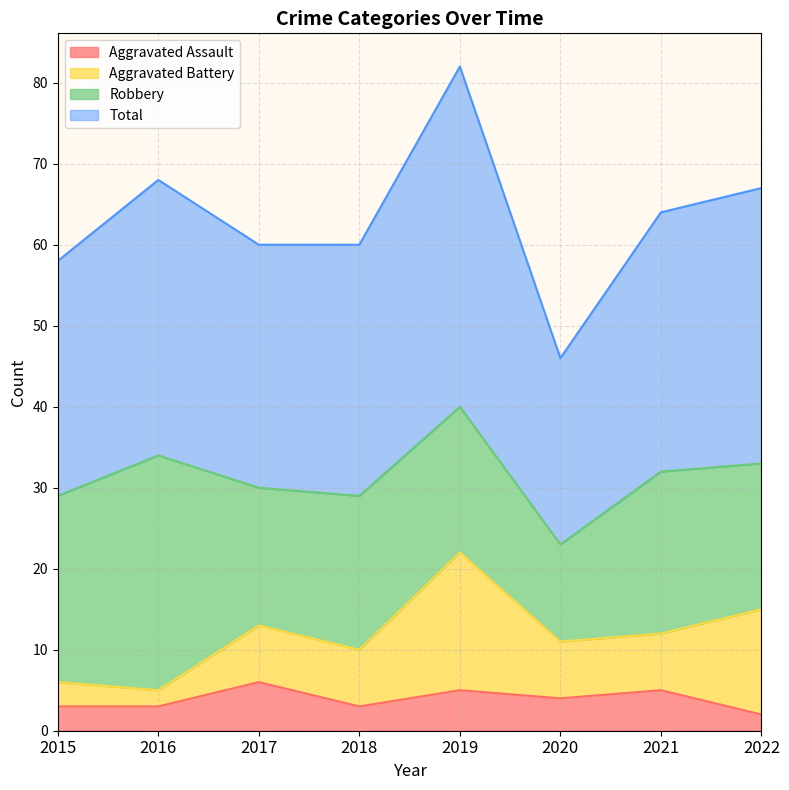

True or false: Aggravated Assault has a value of 2 at 2022.

True